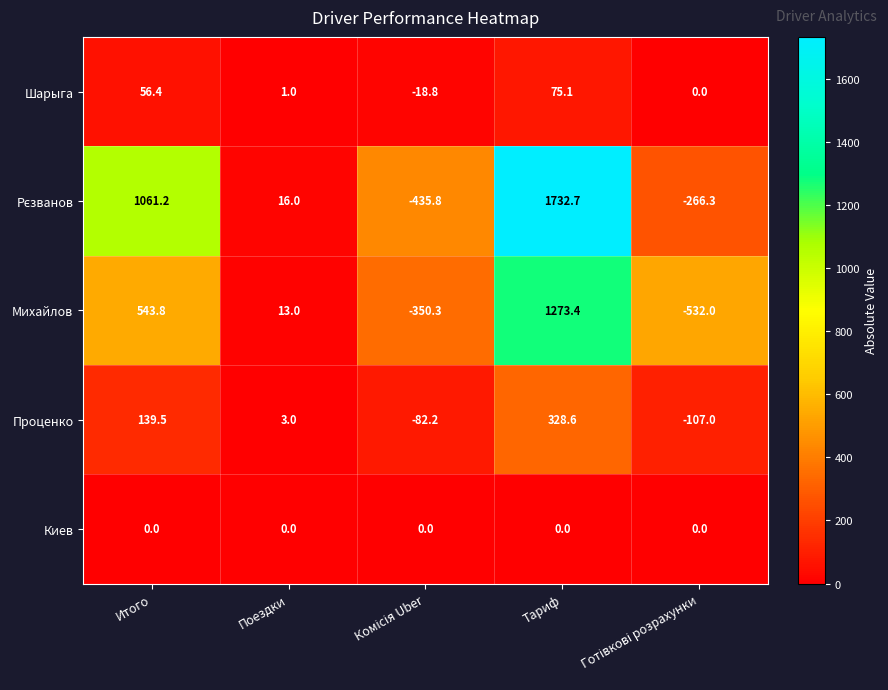

How many data points does each series have?

5